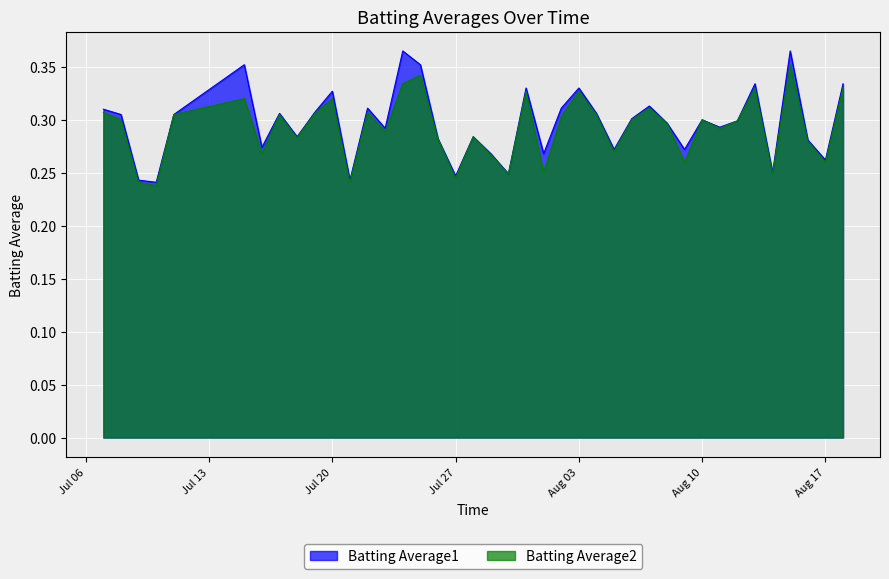

Which series has the largest range (max minus min)?

Batting Average1